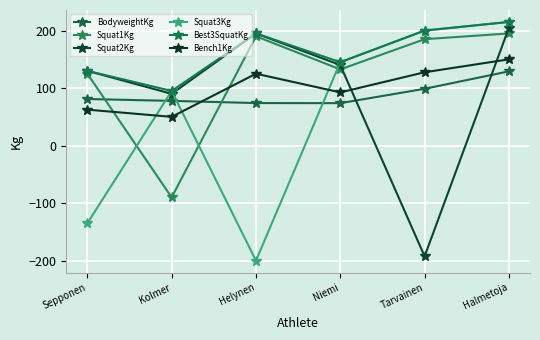

The value of Squat2Kg at Tarvainen is -192.5. True or false?

True